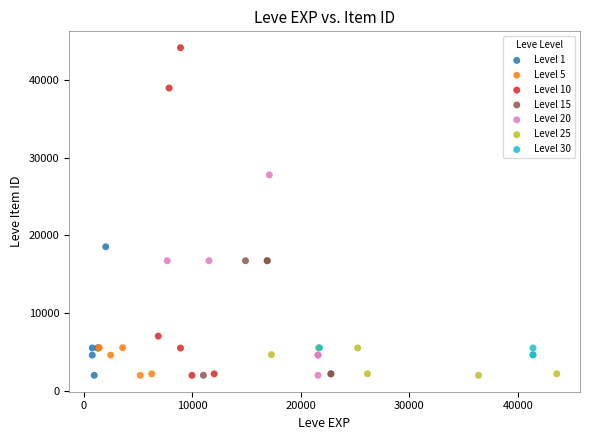

Which series contains the highest Y value?

Level 10